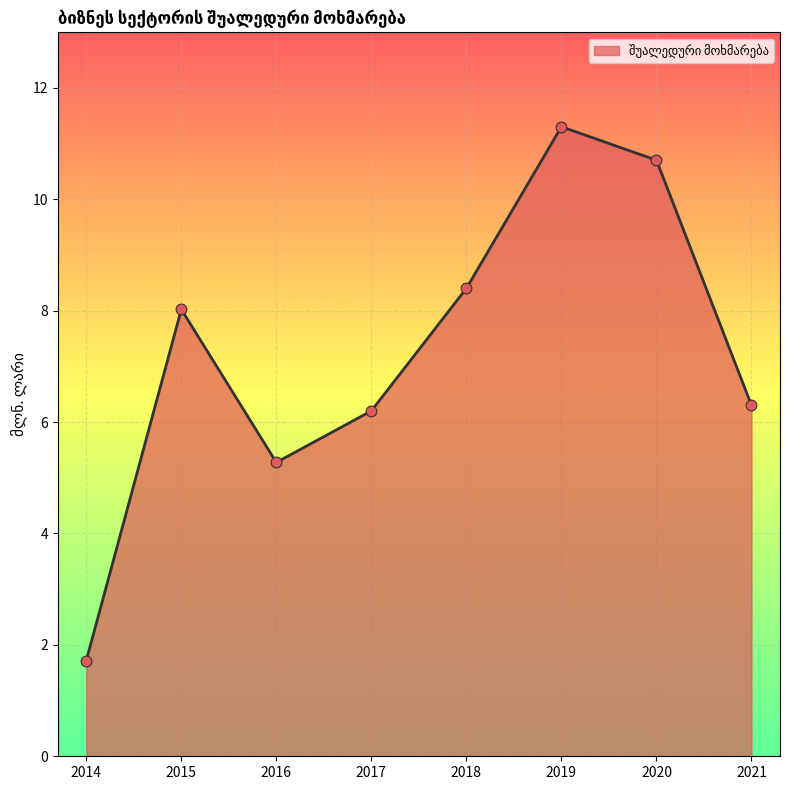

What is the change in value from 2017 to 2021?

+0.1